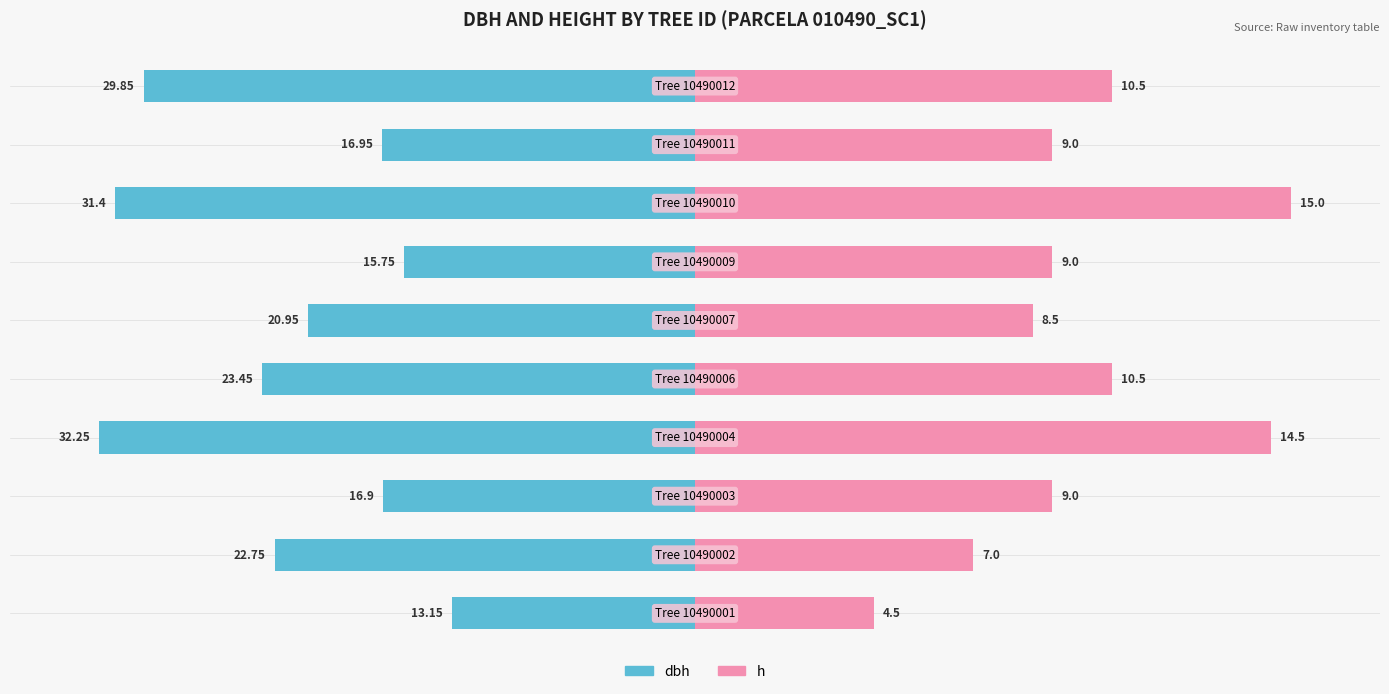

What are all the series names shown in the legend?

dbh, h